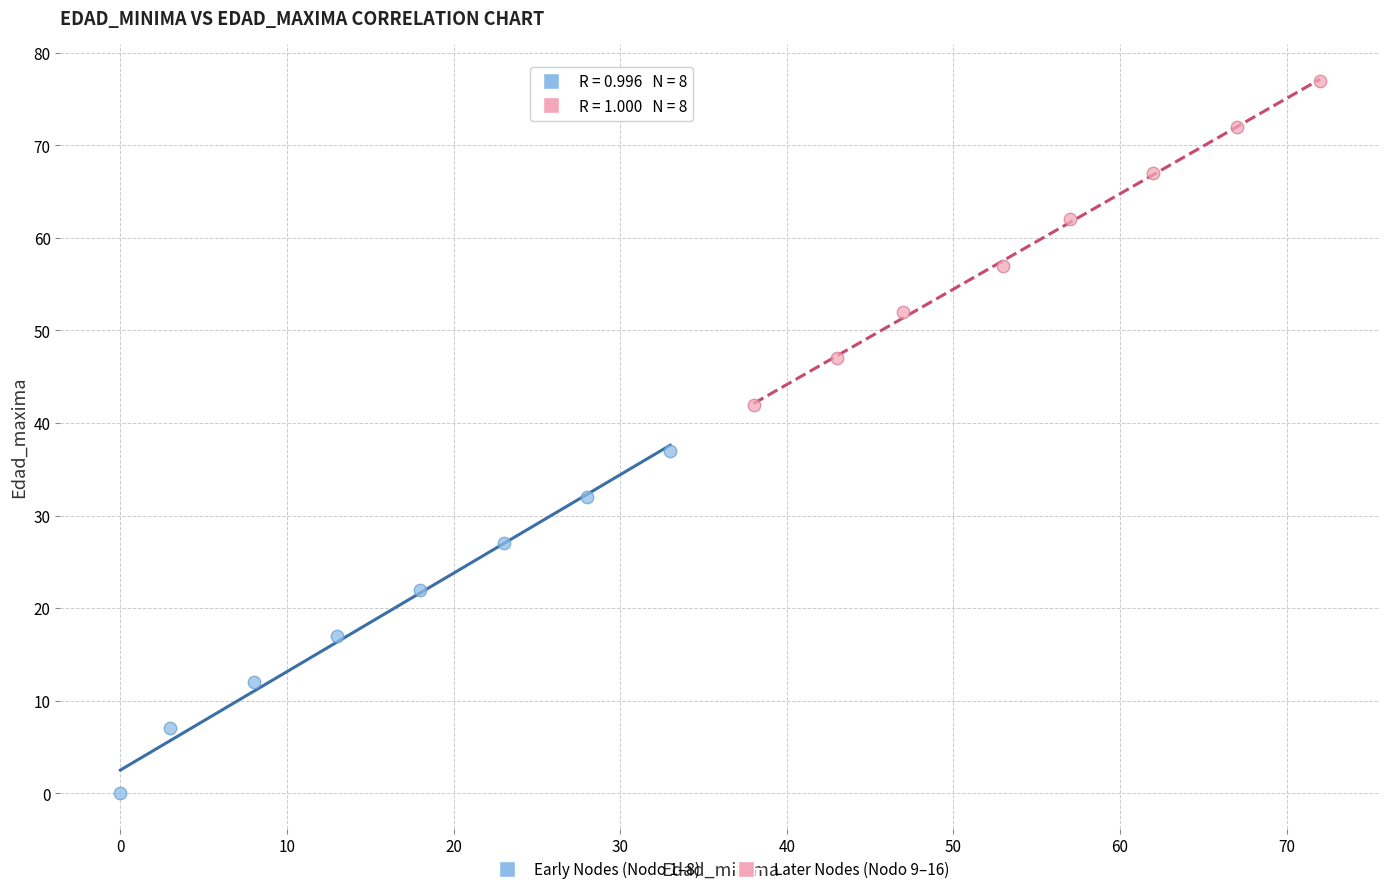

Which series has the largest Y range (max minus min)?

Early Nodes (Nodo 1–8)